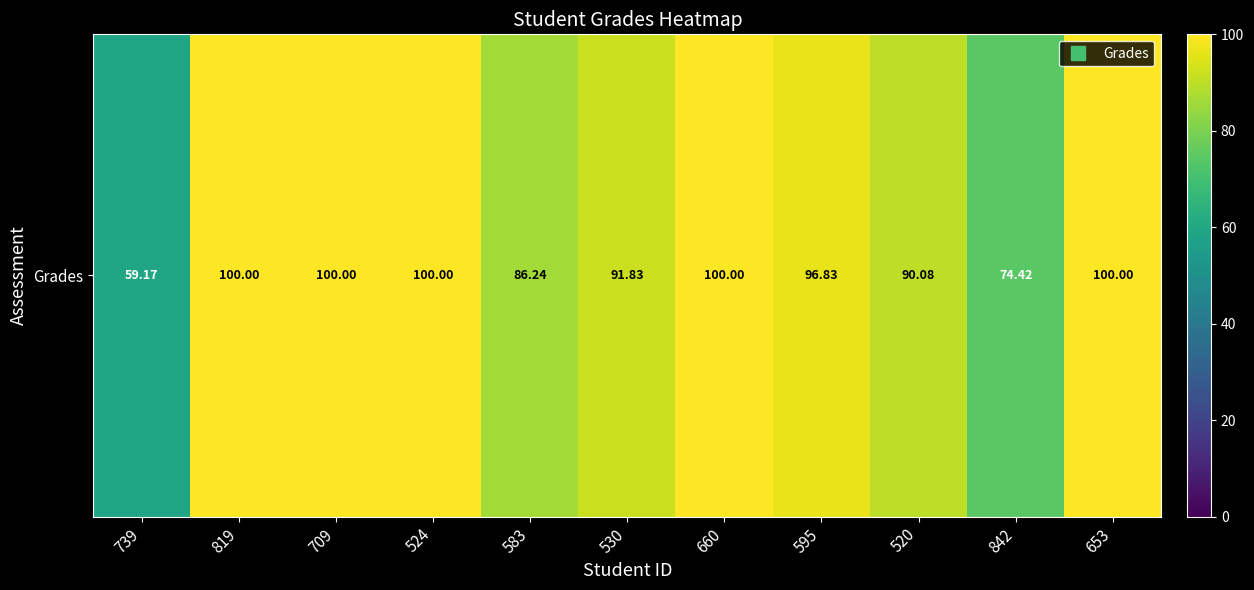

Rank the categories by value from highest to lowest.

819, 709, 524, 660, 653, 595, 530, 520, 583, 842, 739